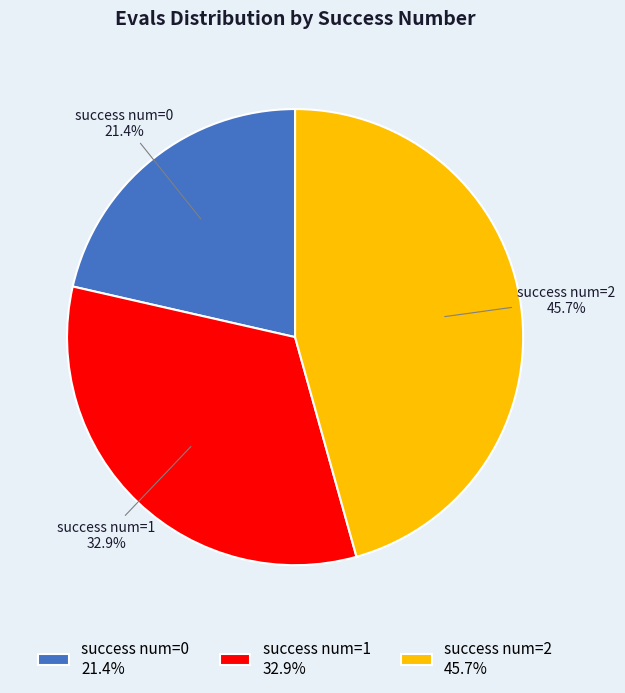

Combined, what portion of the pie is success num=1 32.9% and success num=2 45.7%?

78.6%